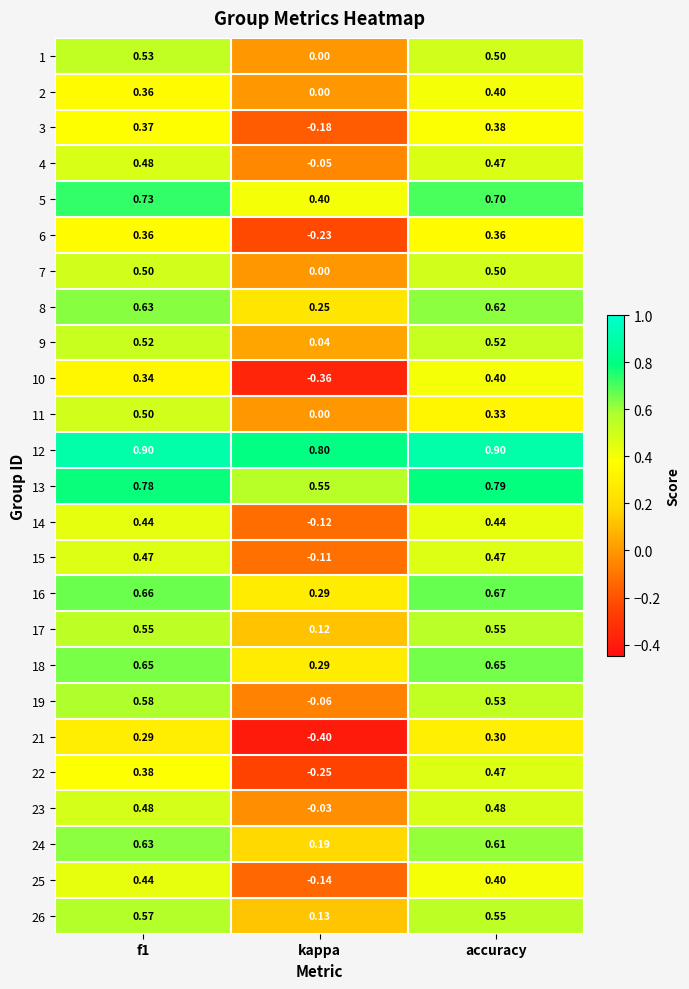

Where is 3 nearest to the value 0?

kappa